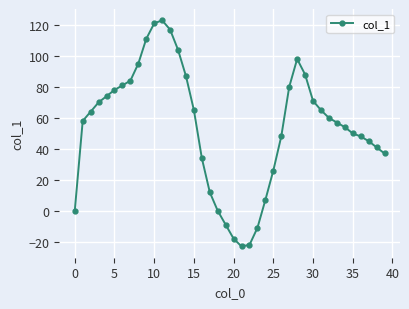

How many distinct data groups are displayed?

1